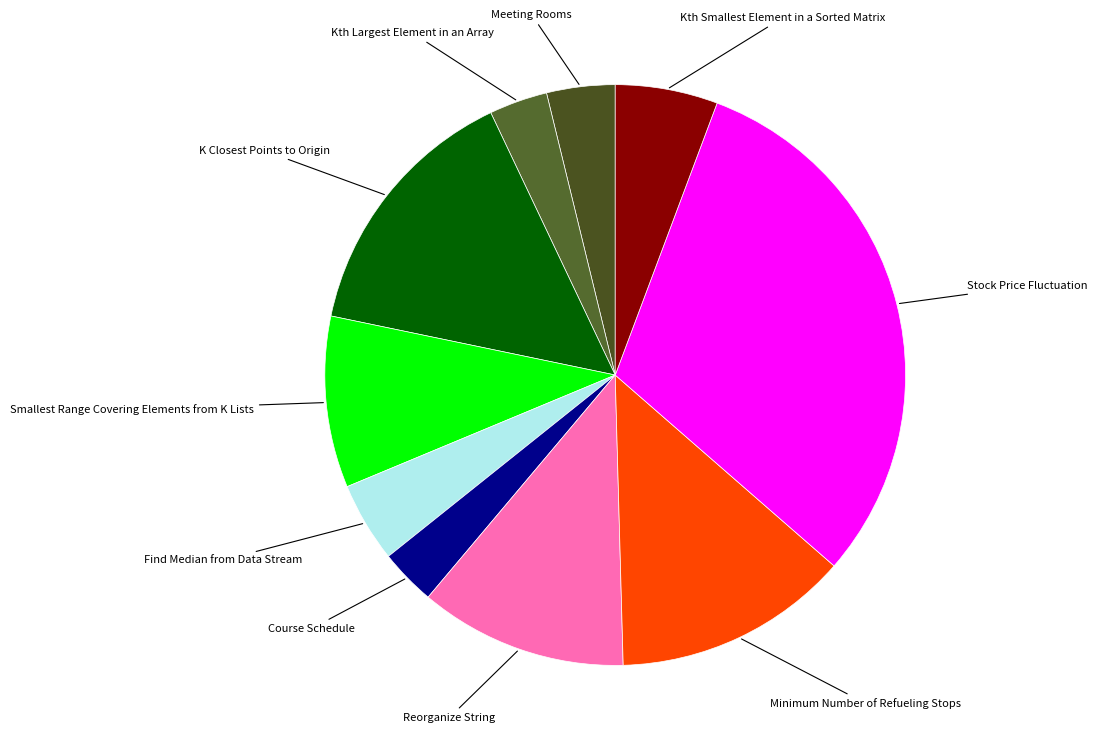

Is there any slice that represents more than half of the pie?

No